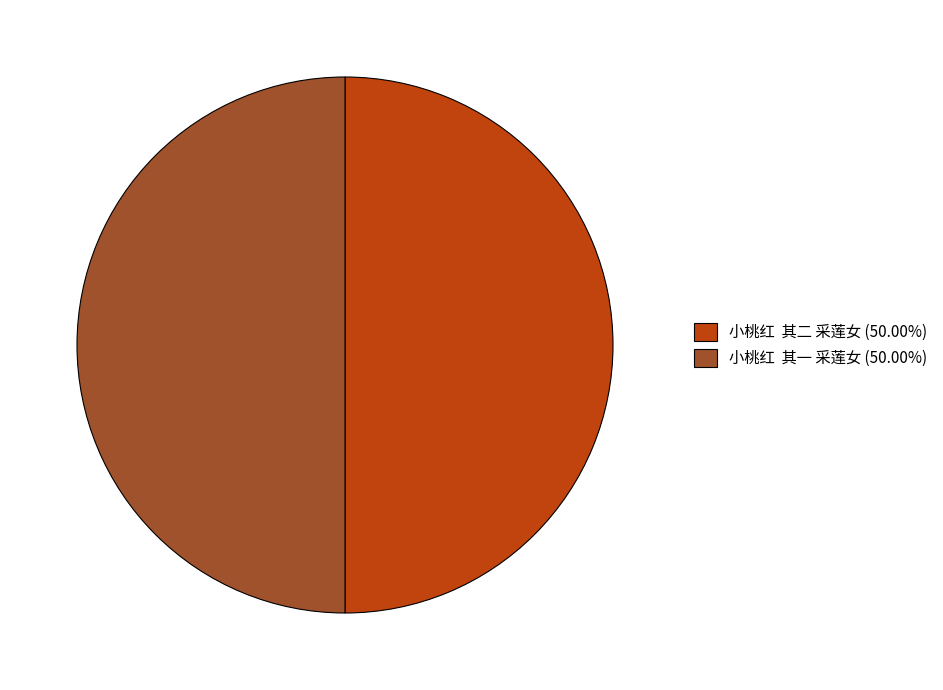

Do 小桃红 其二 采莲女 (50.00%) and 小桃红 其一 采莲女 (50.00%) together represent more than half of the pie?

Yes